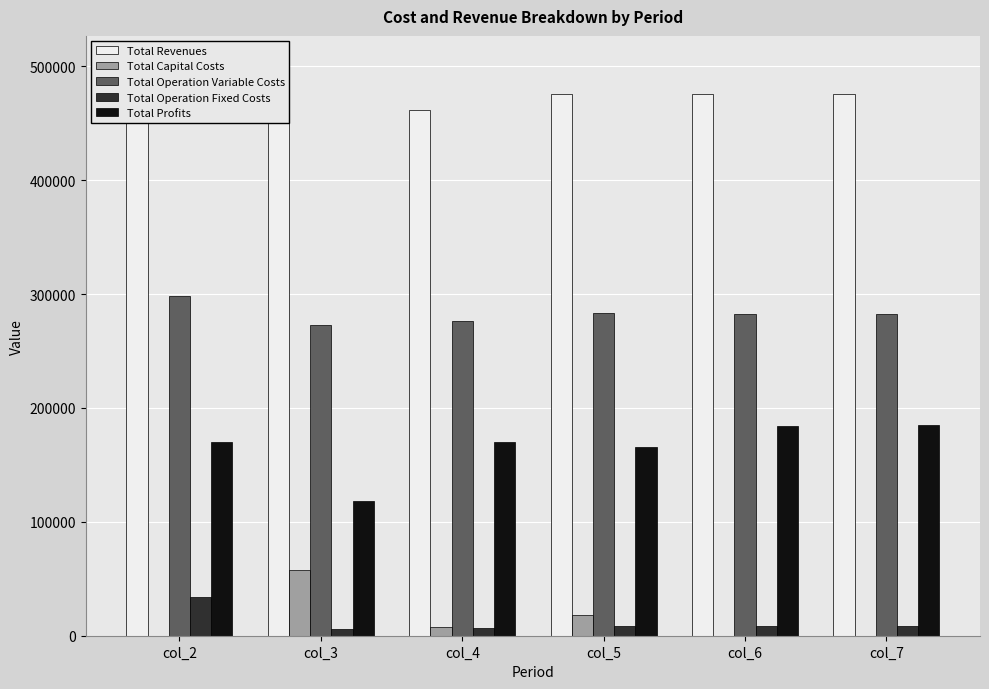

How many values in the Total Revenues series are below 475834?

2